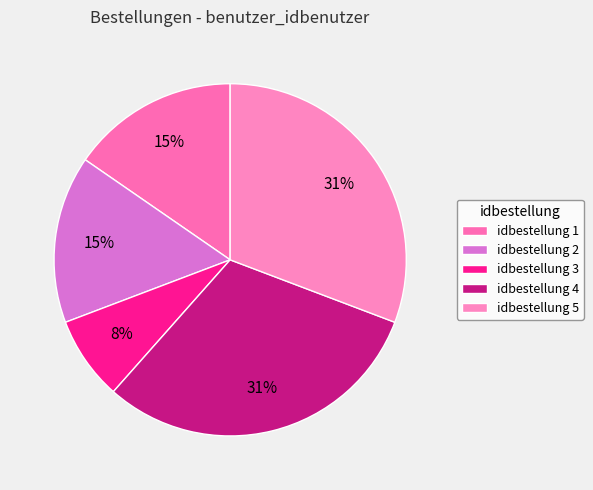

How many slices are in this pie chart?

5